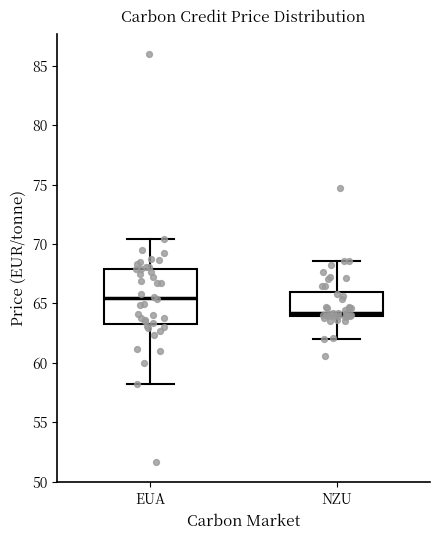

Which box has the highest median line?

EUA